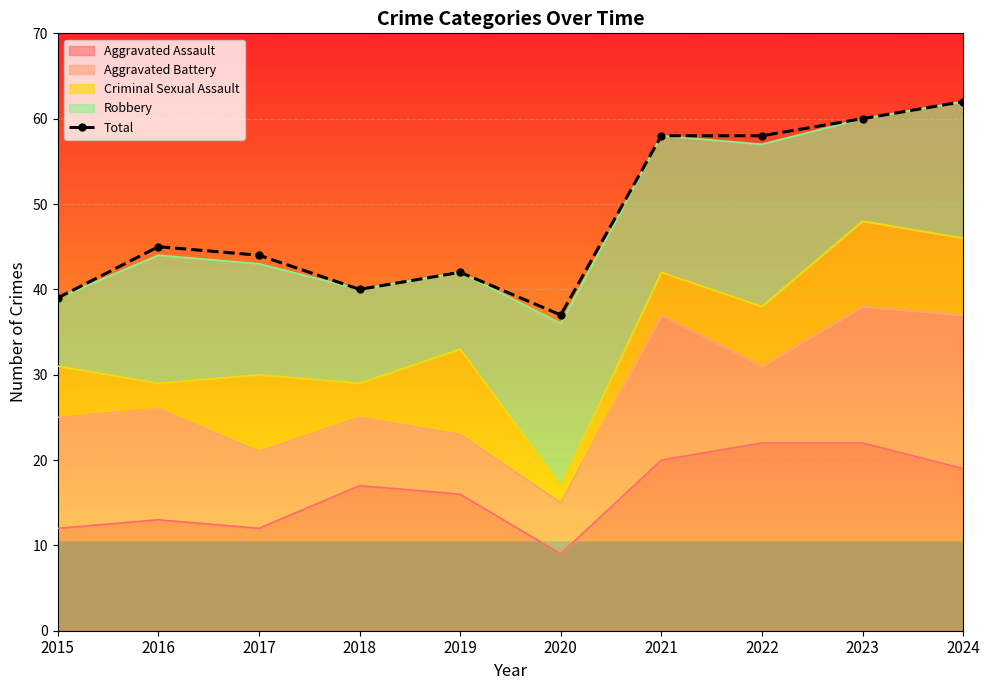

How many points are higher than both their immediate neighbors (excluding endpoints)?

2